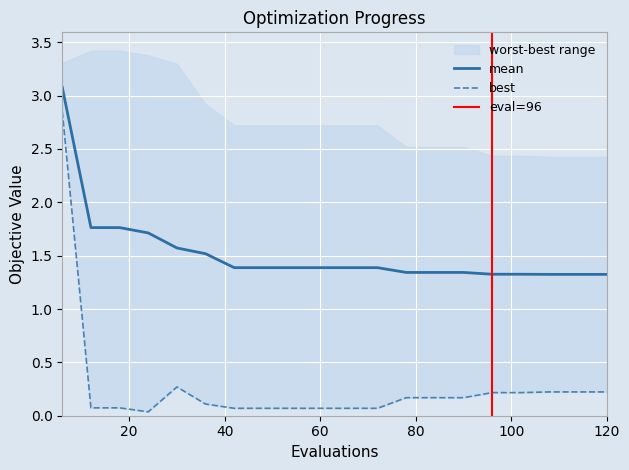

True or false: mean and best intersect in this chart.

False